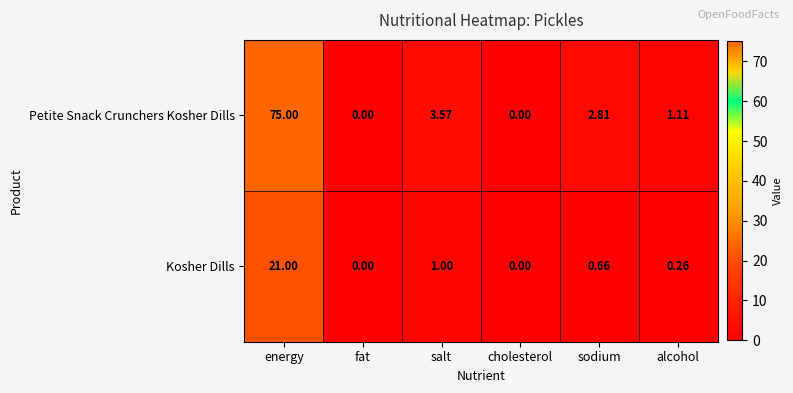

At how many categories does at least one series exceed 4?

1